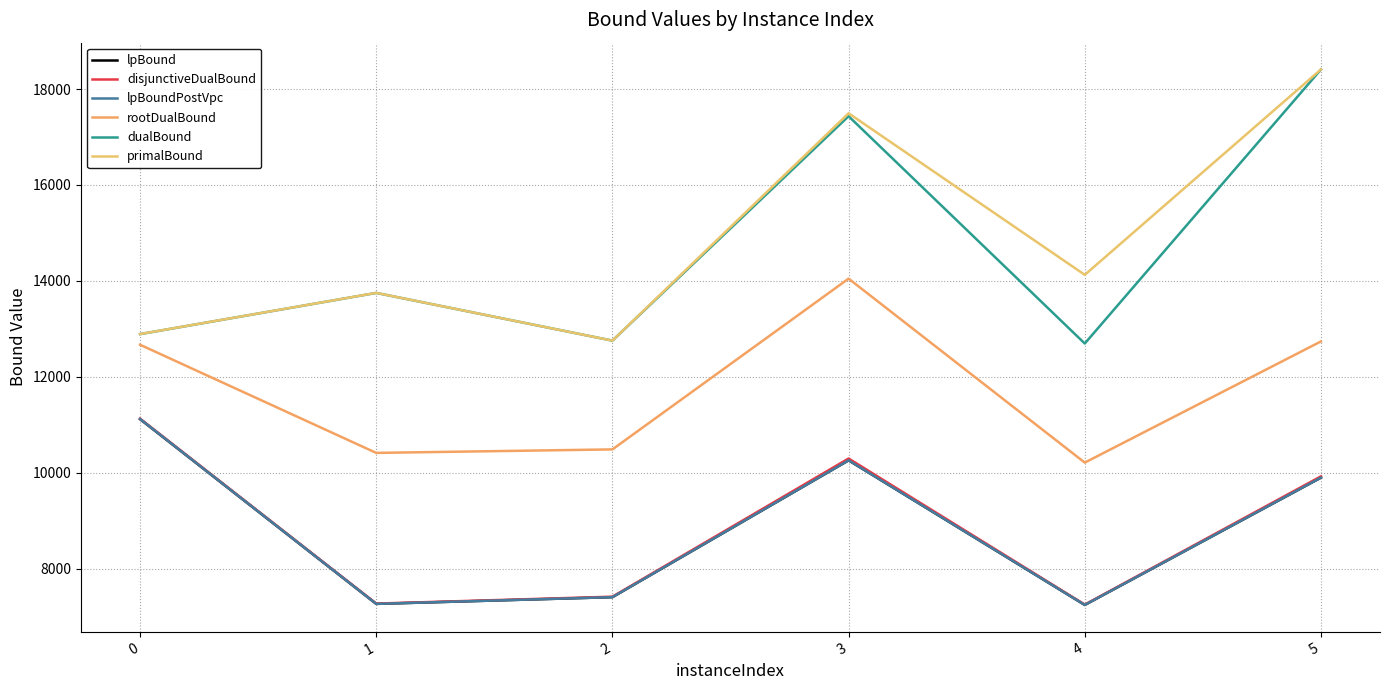

True or false: rootDualBound has more than 2 interior local peaks.

False